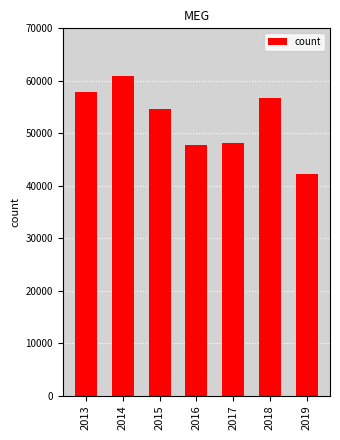

What is the approximate value at 2017?

48100.8